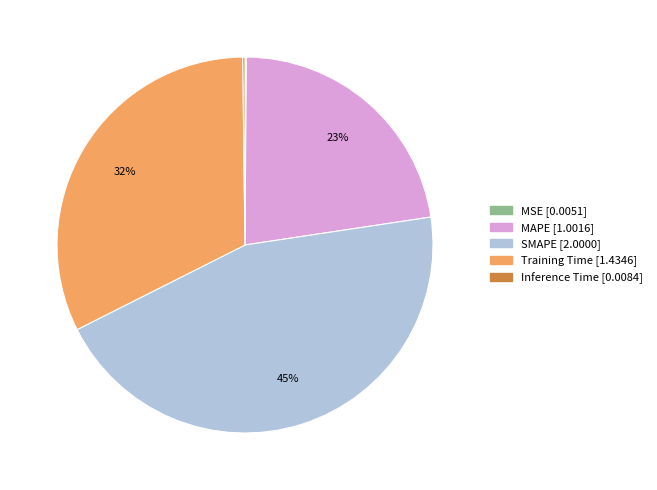

Is it true that Training Time is 21% of the pie?

False